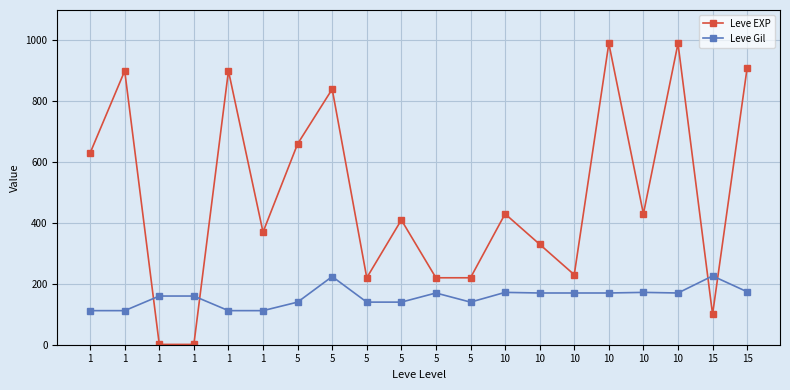

At which category does the chart reach its peak across all series?

10